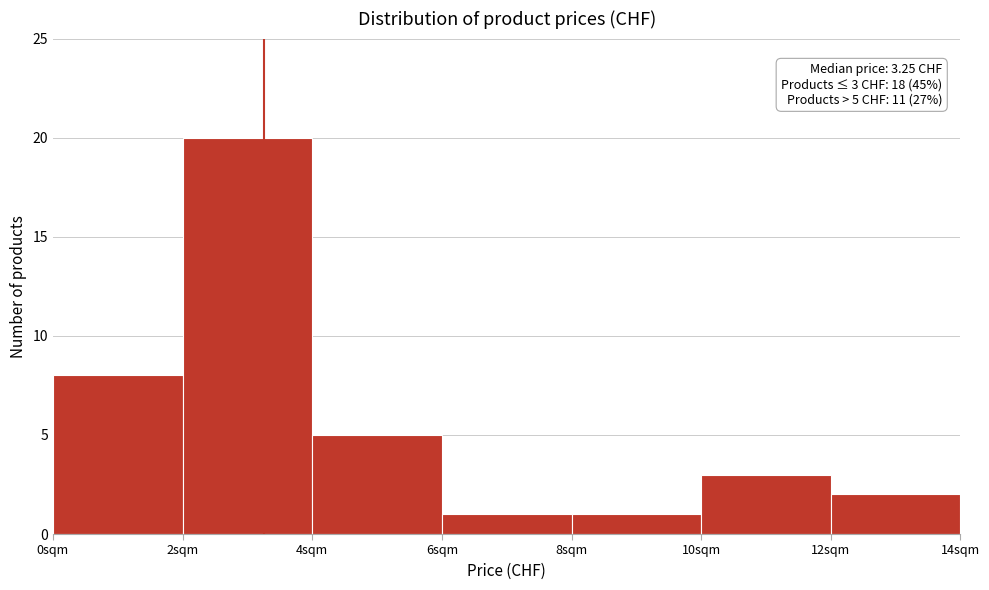

Which range on the x-axis has the tallest bar?

2 to 4